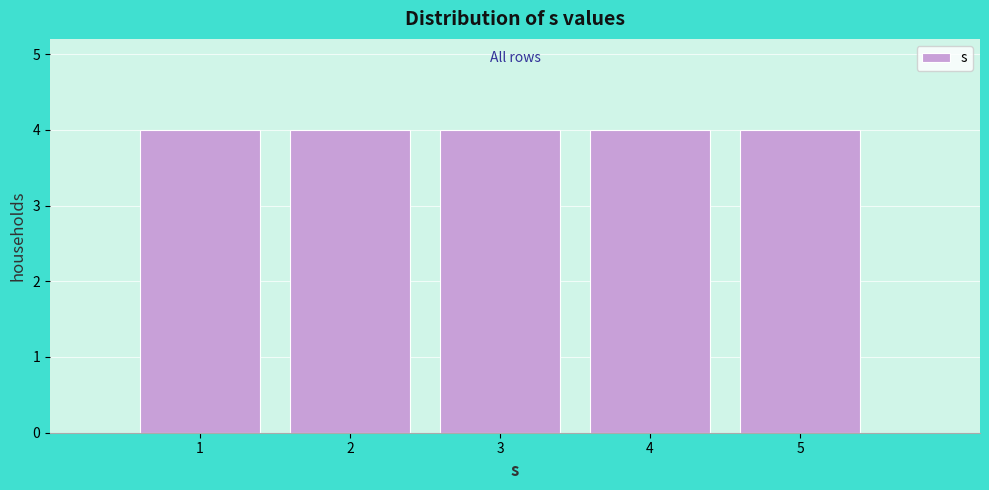

Reading left to right, transcribe this chart: for each bar, give the range it covers on the x-axis and its height. The values are not printed on the chart, so give them approximately, as read against the axis.

0.5 to 1.5: 4
1.5 to 2.5: 4
2.5 to 3.5: 4
3.5 to 4.5: 4
4.5 to 5.5: 4